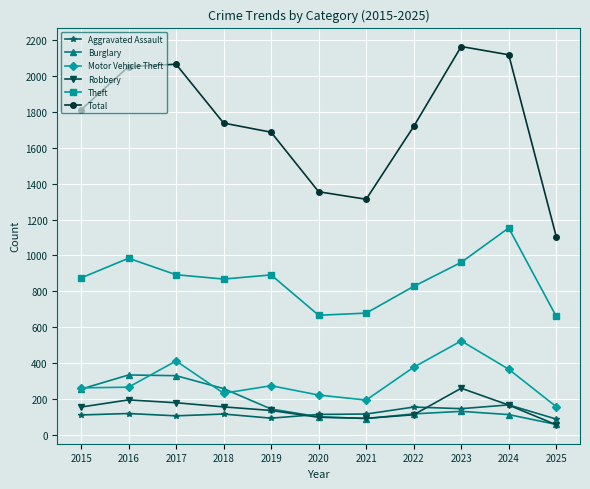

The value of Theft at 2015 is 1493. True or false?

False